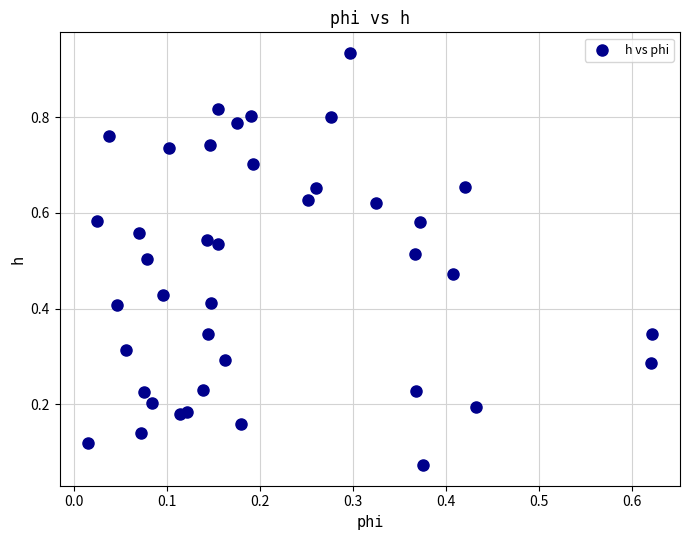

Count the number of points in this scatter plot.

40